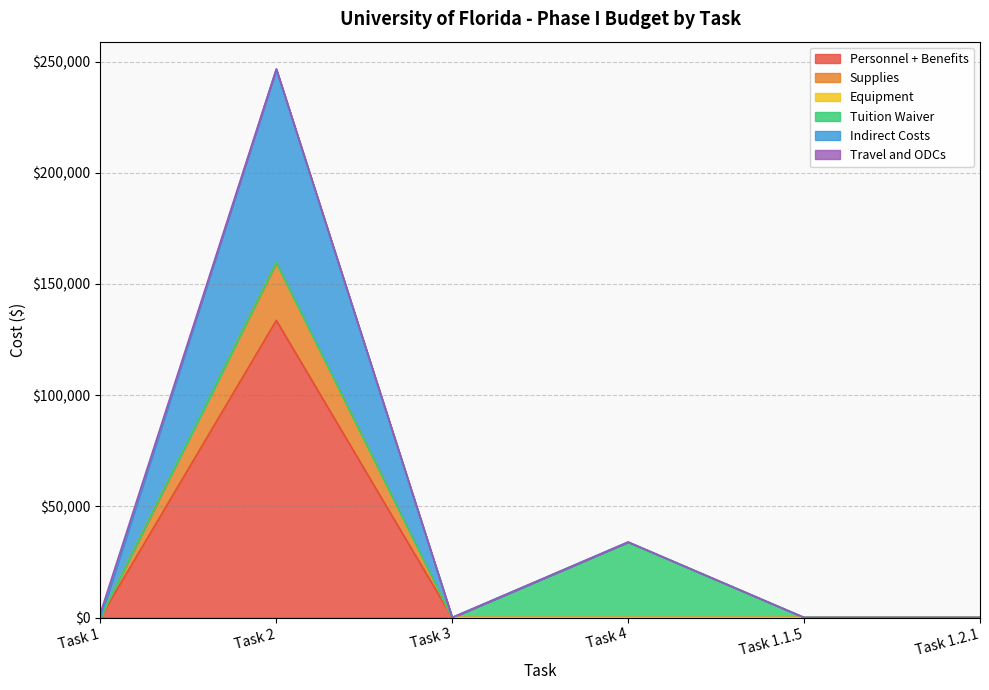

The value of Indirect Costs at Task 1.2.1 is 106861.2. True or false?

False